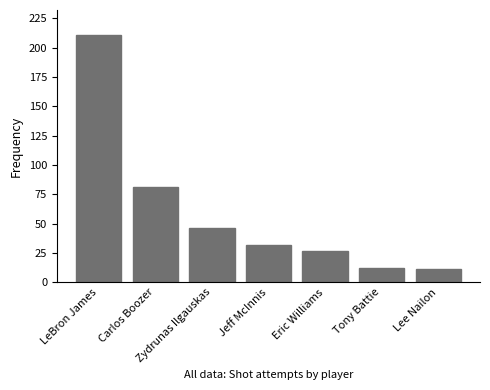

Where is the data nearest to the value 111?

Carlos Boozer